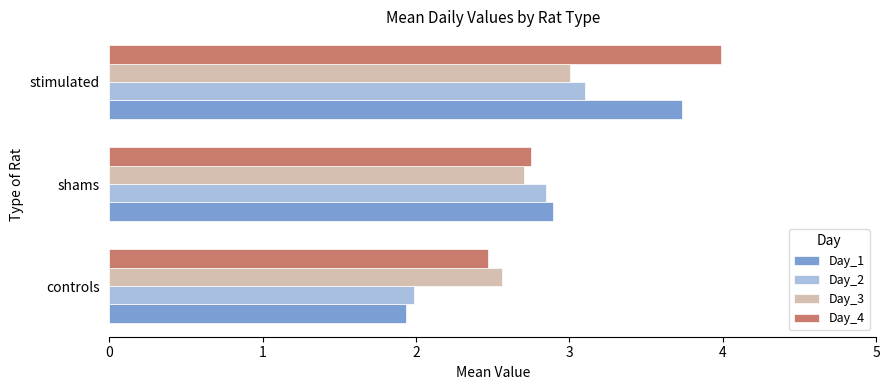

Is the value of Day_4 at stimulated greater than the value of Day_3 at controls?

Yes